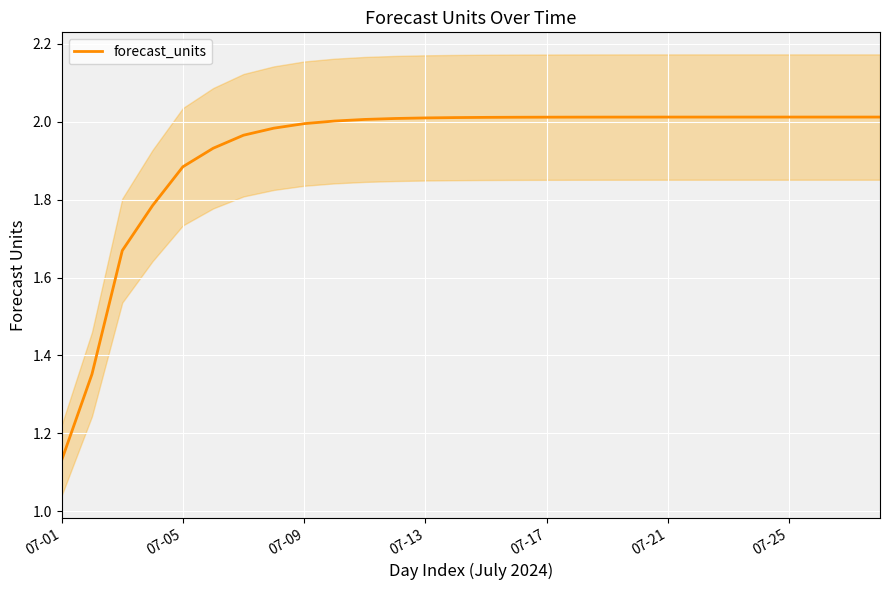

At which label is forecast_units closest to 1?

07-01